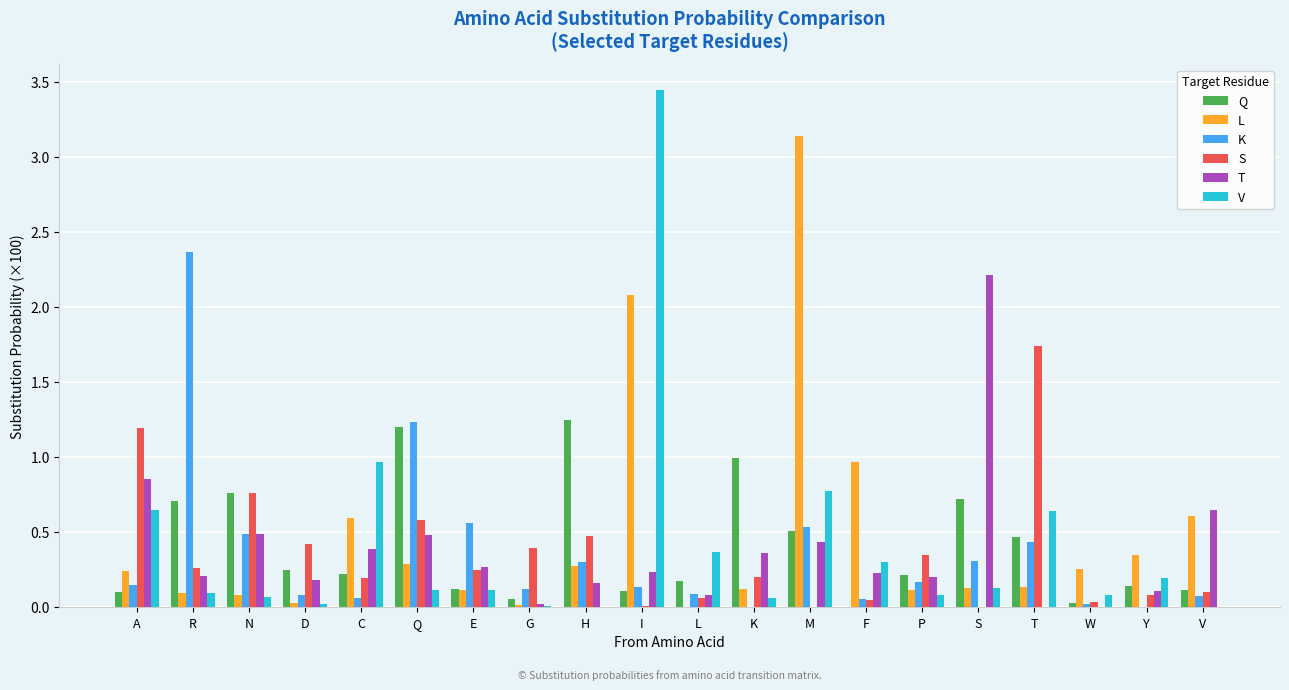

What are all the series names shown in the legend?

Q, L, K, S, T, V